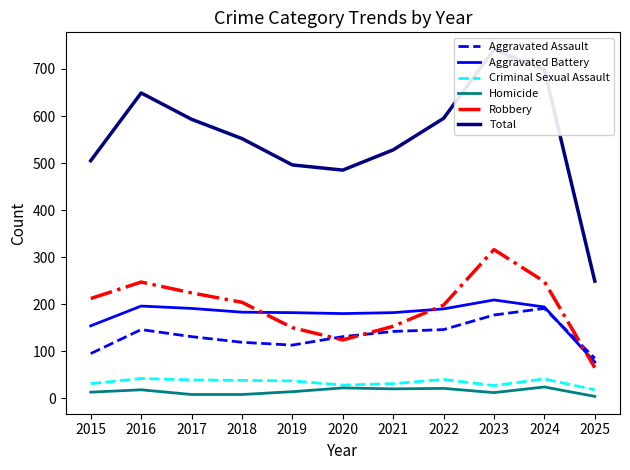

True or false: Robbery and Homicide cross at least once.

False